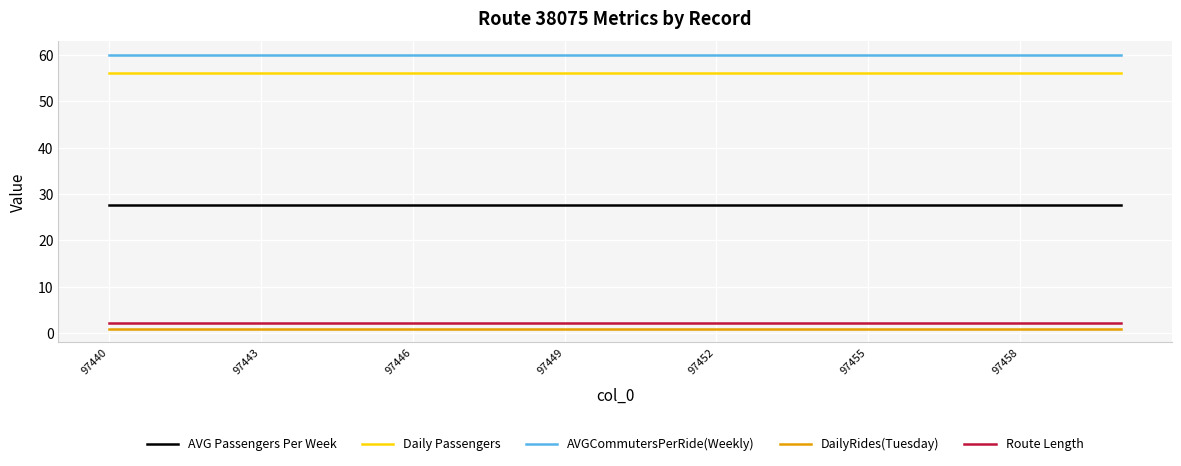

True or false: AVGCommutersPerRide(Weekly) and AVG Passengers Per Week cross at least once.

False